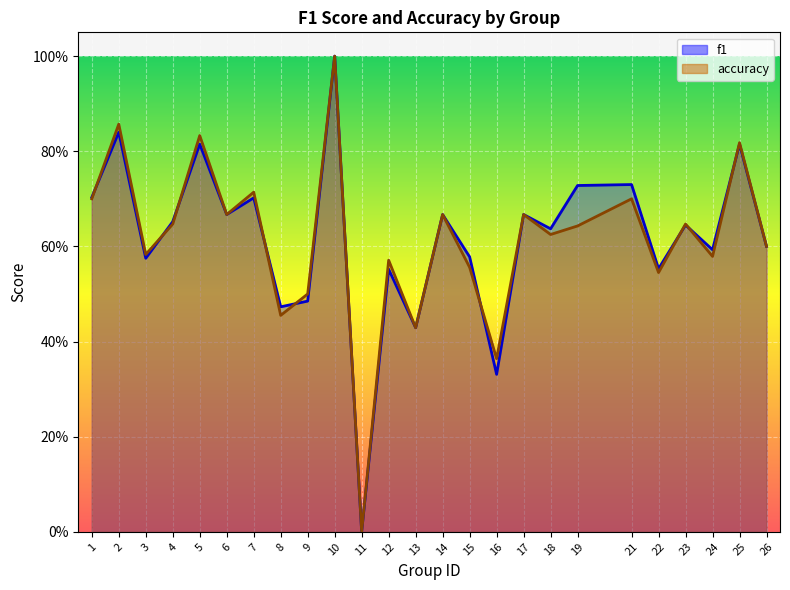

List the labels in order of f1 value, largest first.

10, 2, 5, 25, 21, 19, 1, 7, 6, 14, 17, 4, 23, 18, 26, 24, 15, 3, 22, 12, 9, 8, 13, 16, 11